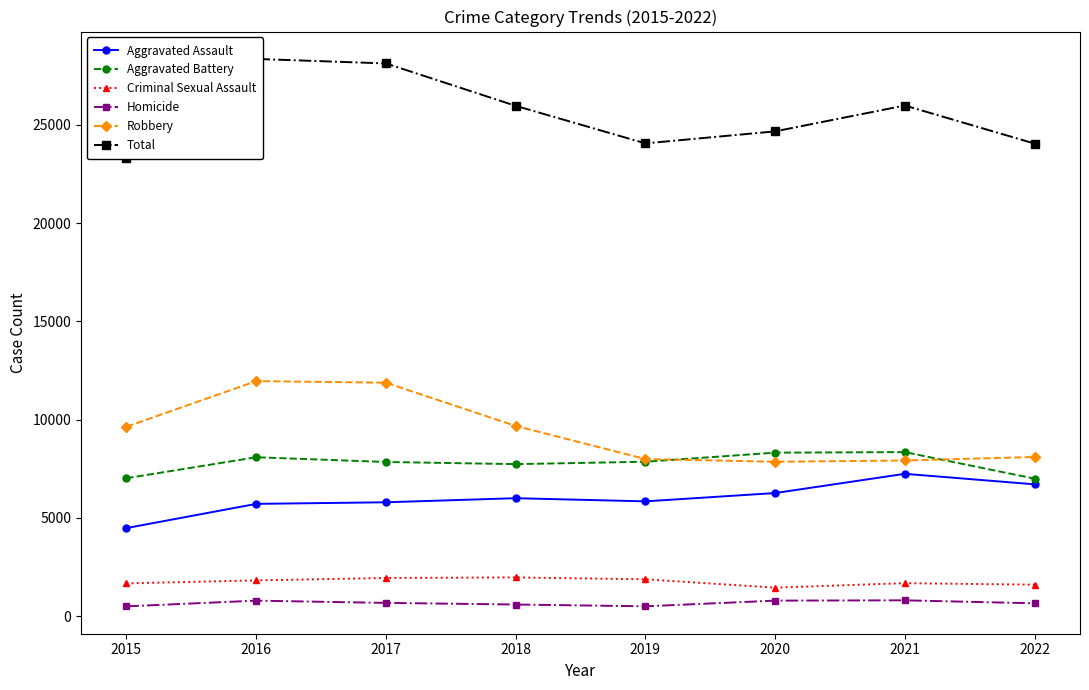

Which has a higher value, 2020 or 2018?

2020